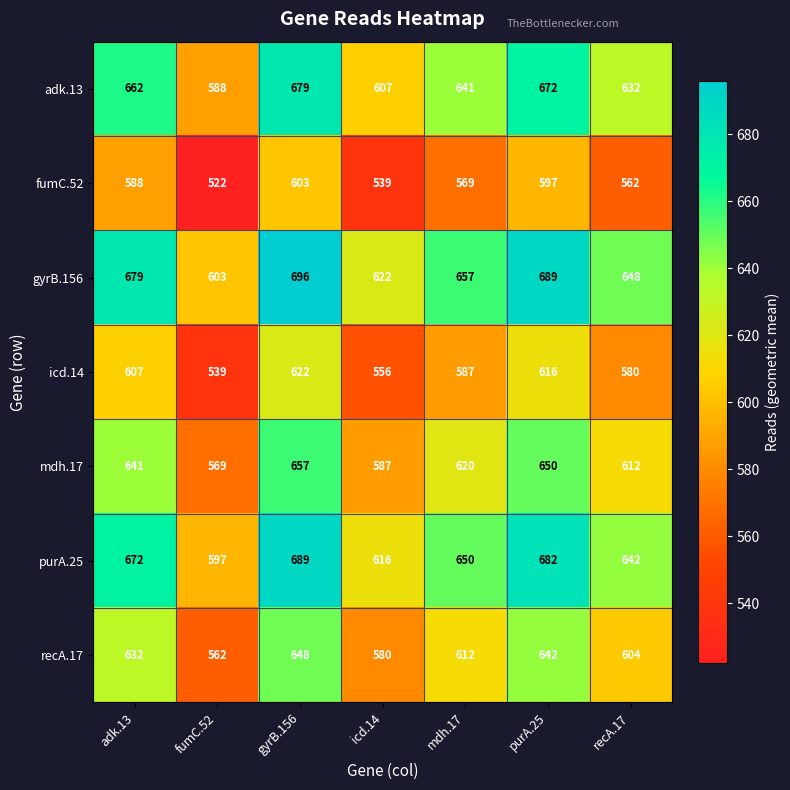

At which category is the sum across all series the highest?

gyrB.156